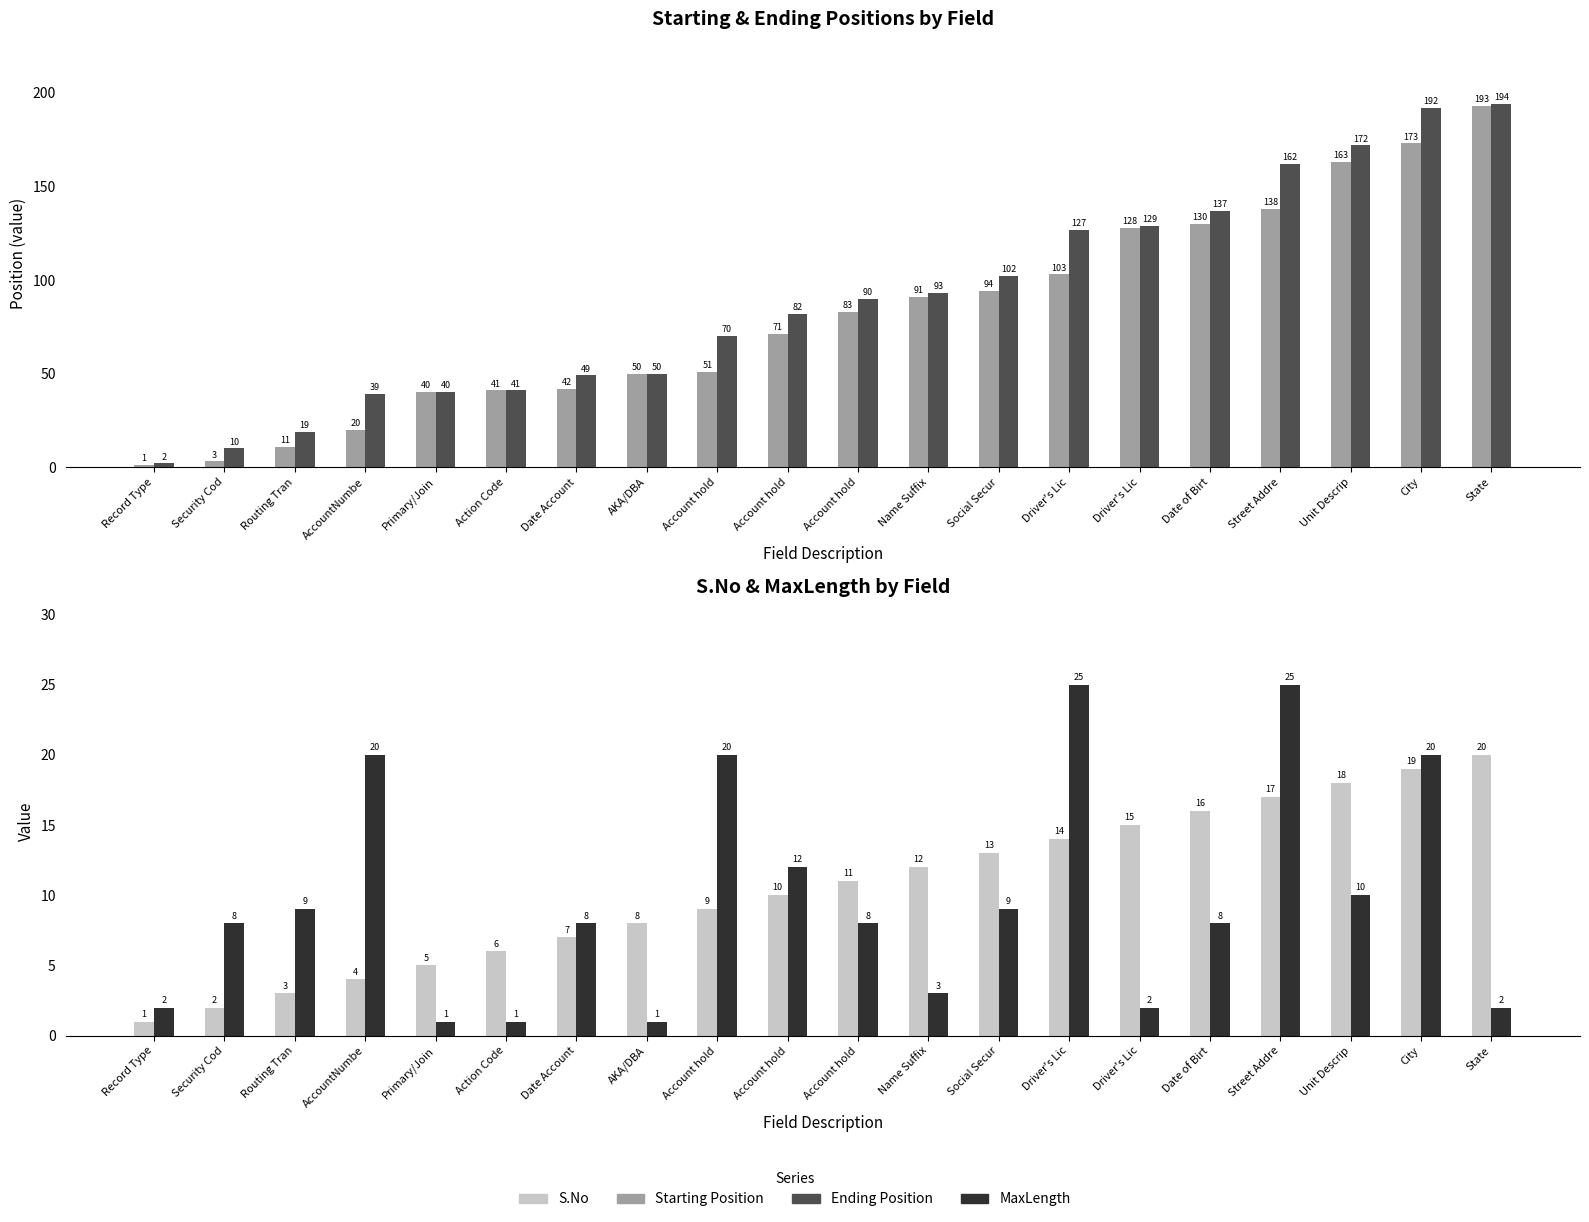

What is the total value across all series at Name Suffix?

199